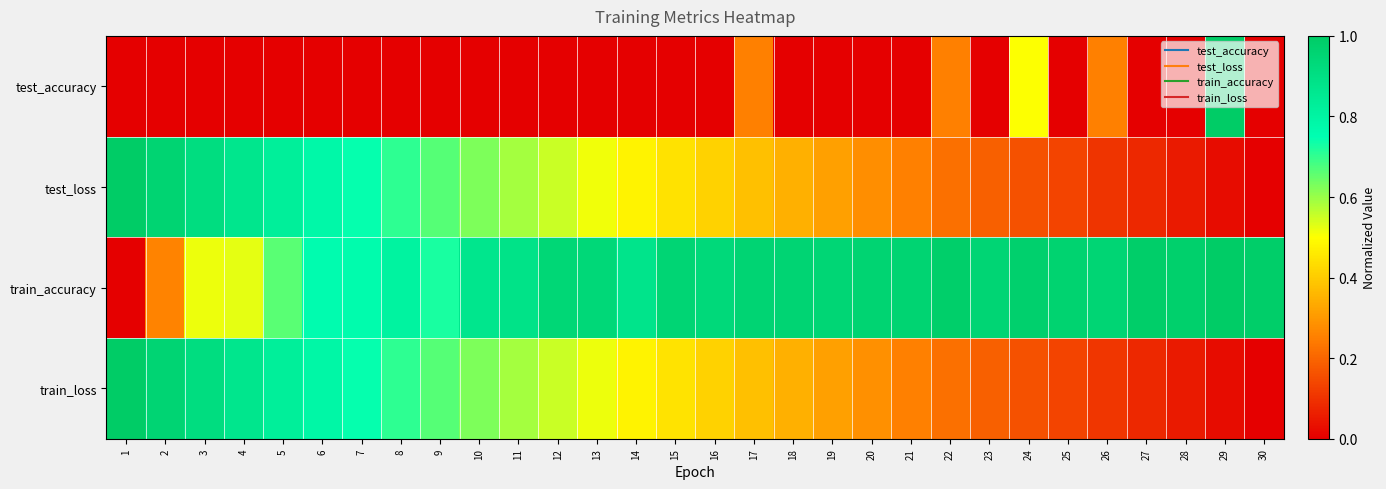

At which category is the sum across all series the highest?

3